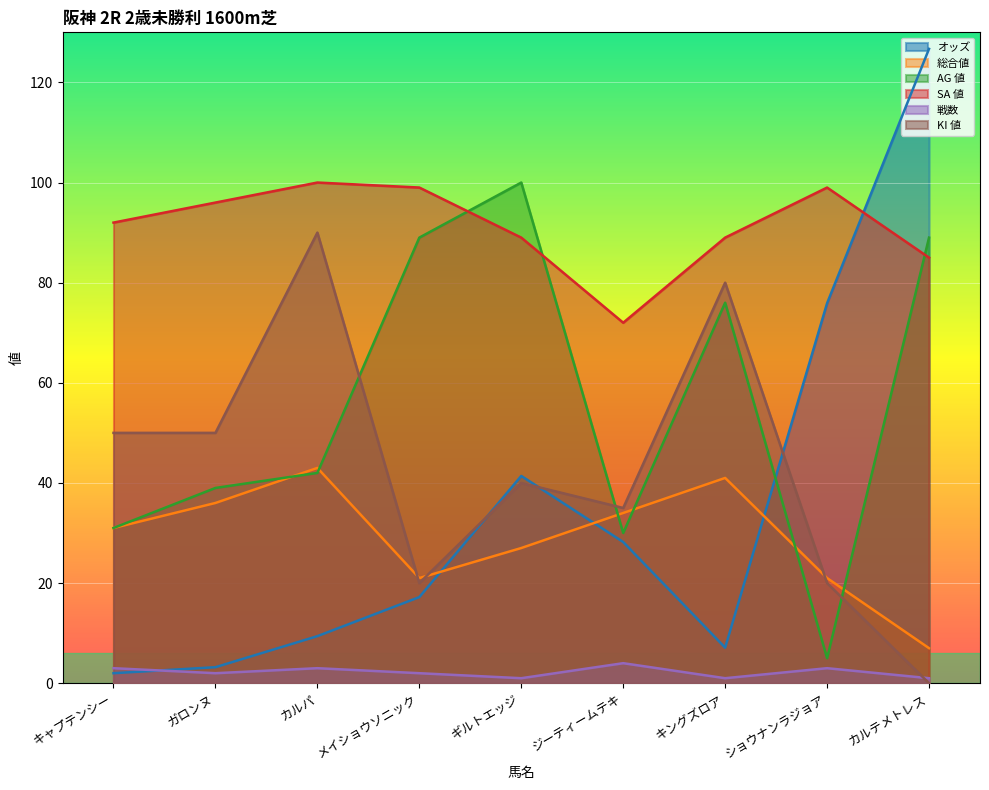

At how many categories does at least one series exceed 64?

9